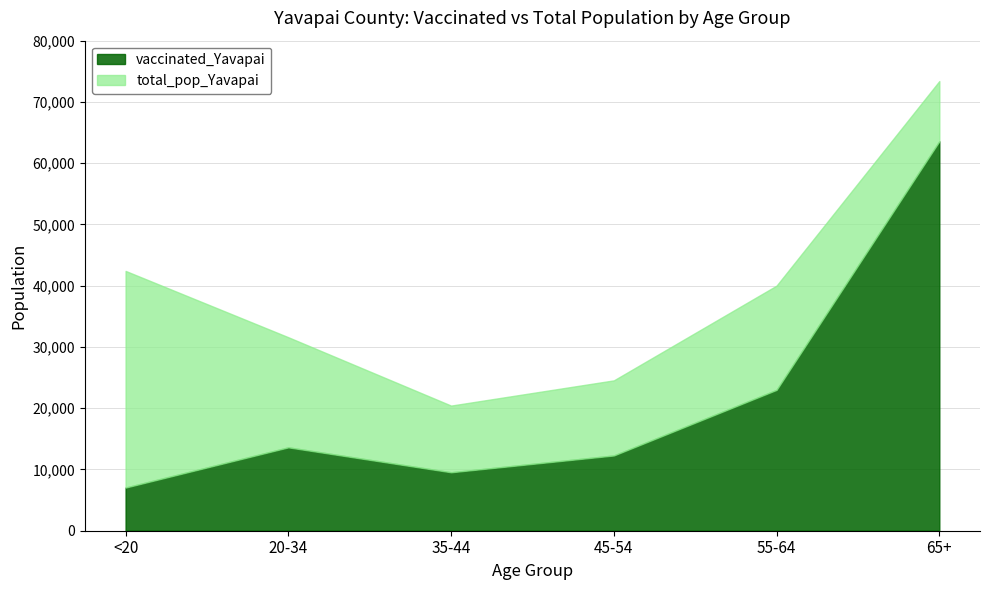

At which label does vaccinated_Yavapai first exceed 13611?

55-64